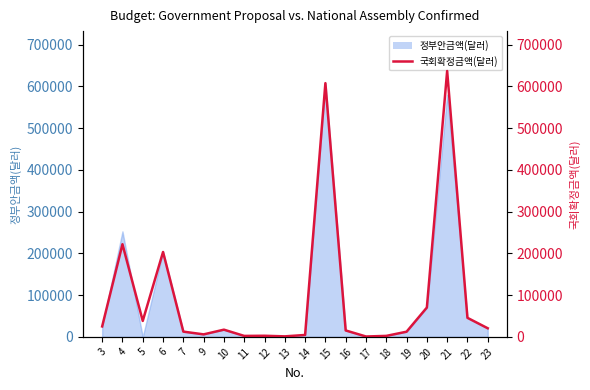

Is it true that the value at 15 is 607968?

True